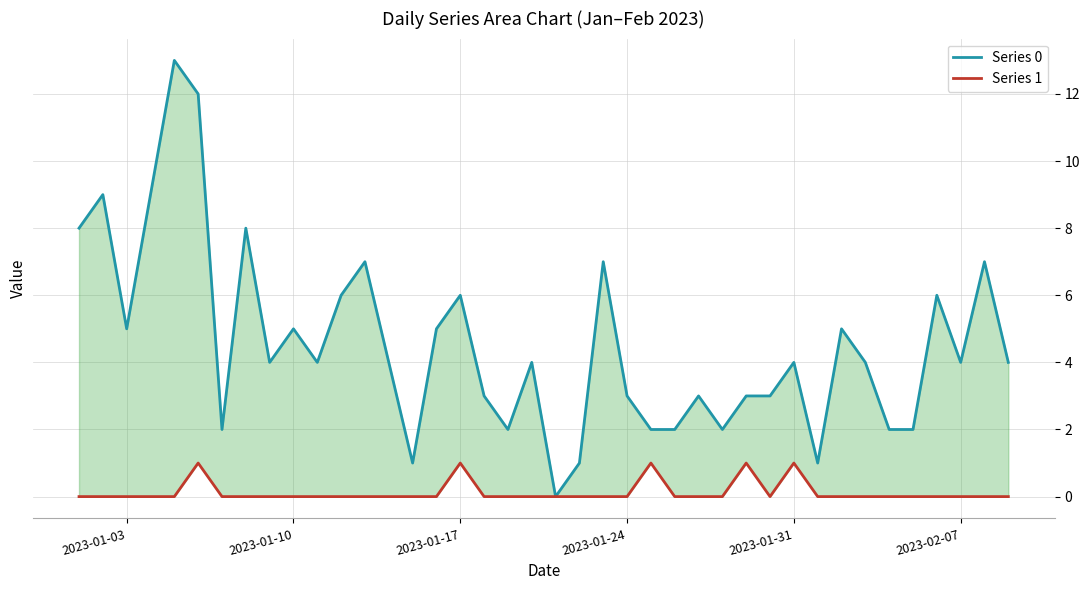

In Series 0, how many points are lower than both neighbors (excluding endpoints)?

10